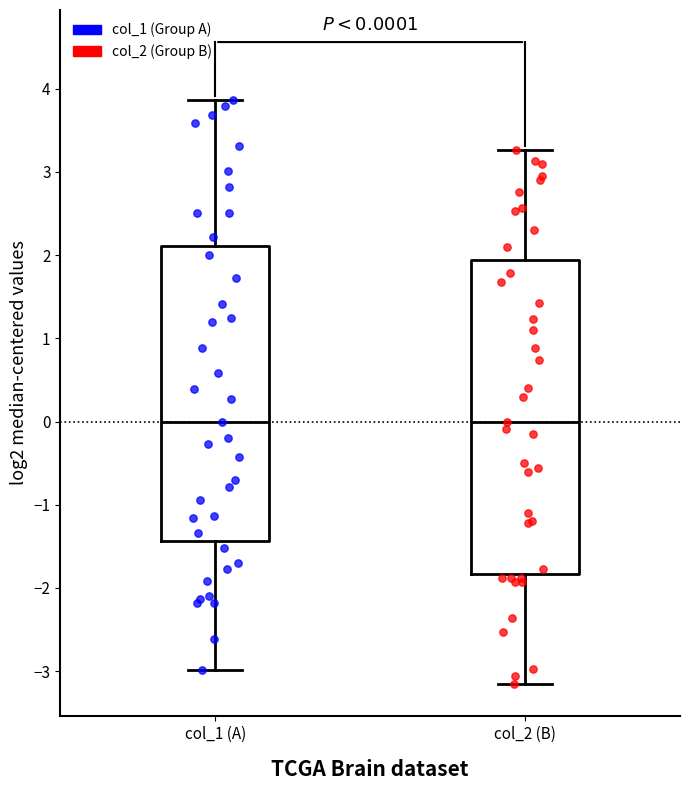

Which box is the tallest, from its lower edge to its upper edge?

col_2 (B)